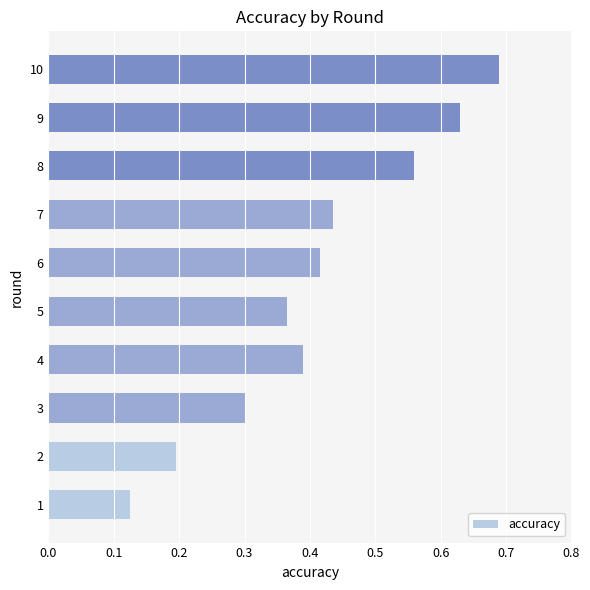

Which label corresponds to the largest value in the chart?

10